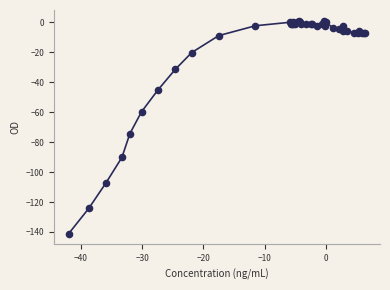

What Y value in the scatter plot is closest to -70?

-74.3